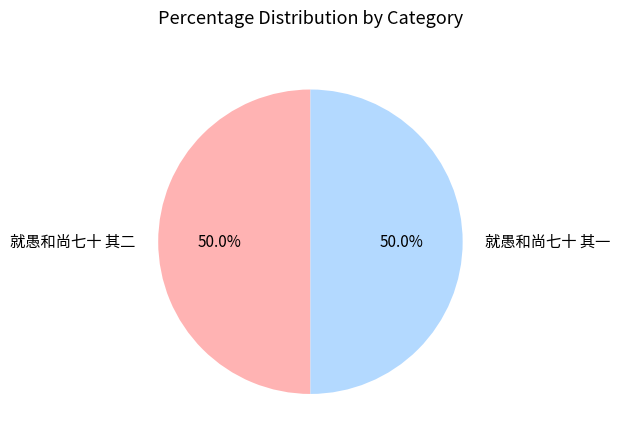

How many segments does this pie chart have?

2